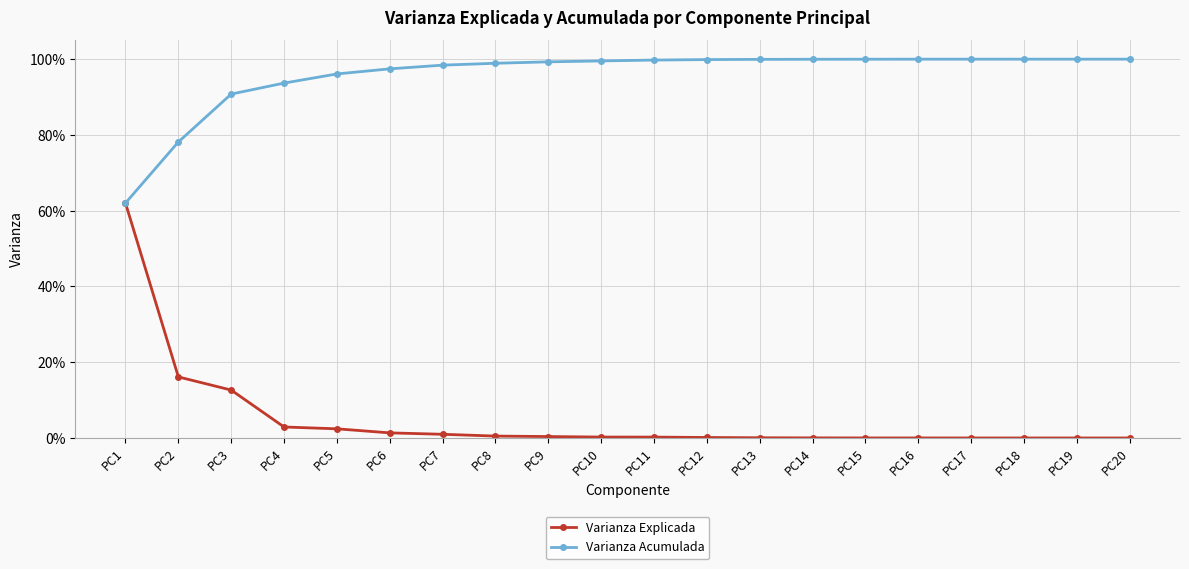

Does the chart have visible grid lines?

Yes